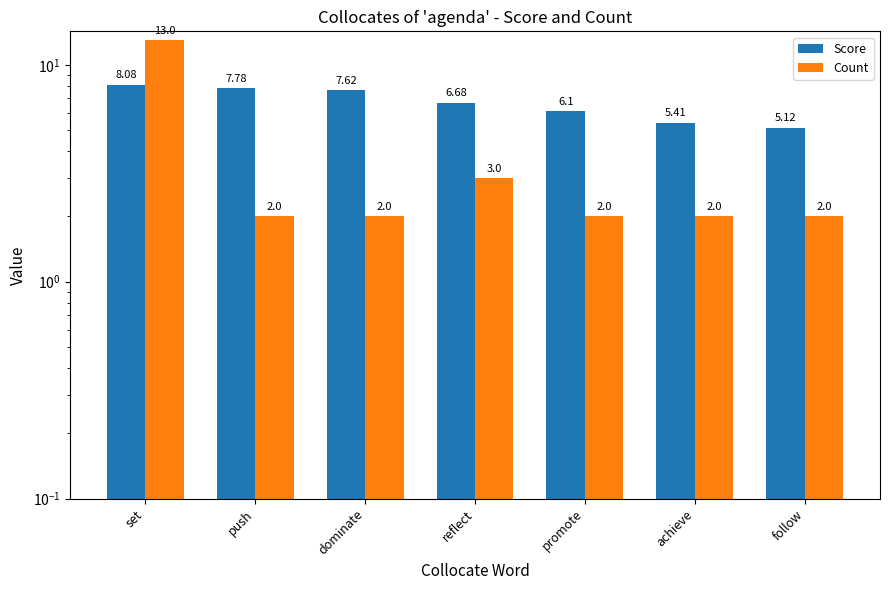

What is the total value across all series at set?

21.1